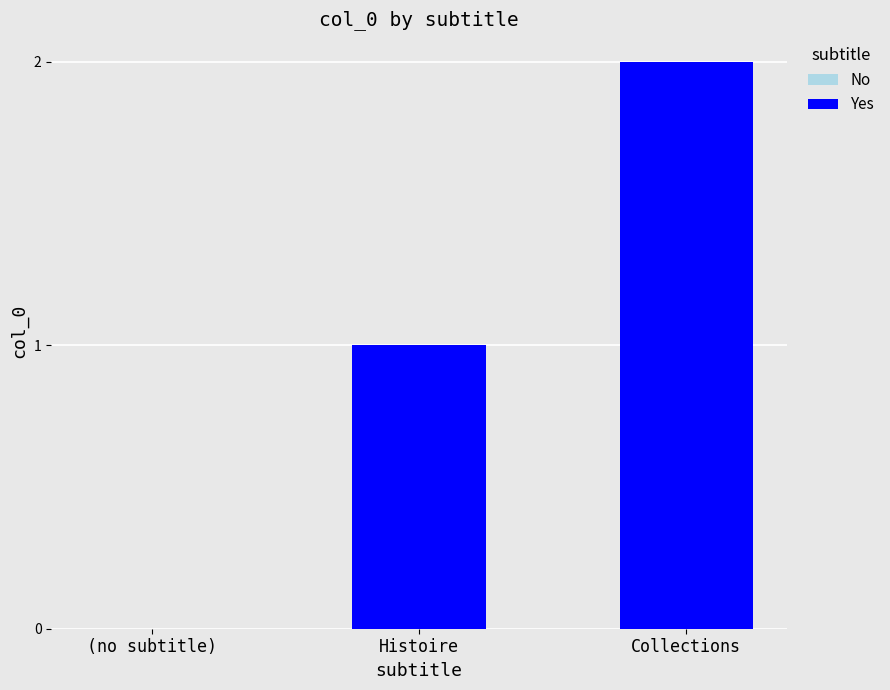

Does the chart contain stacked bars?

No